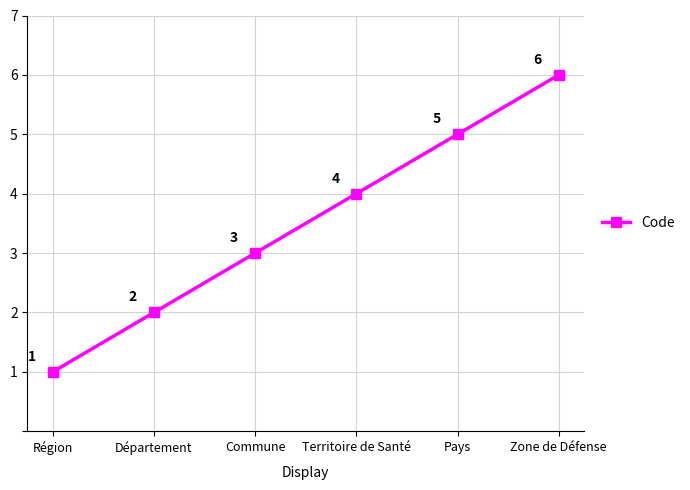

Which category has the highest value across all series?

Zone de Défense